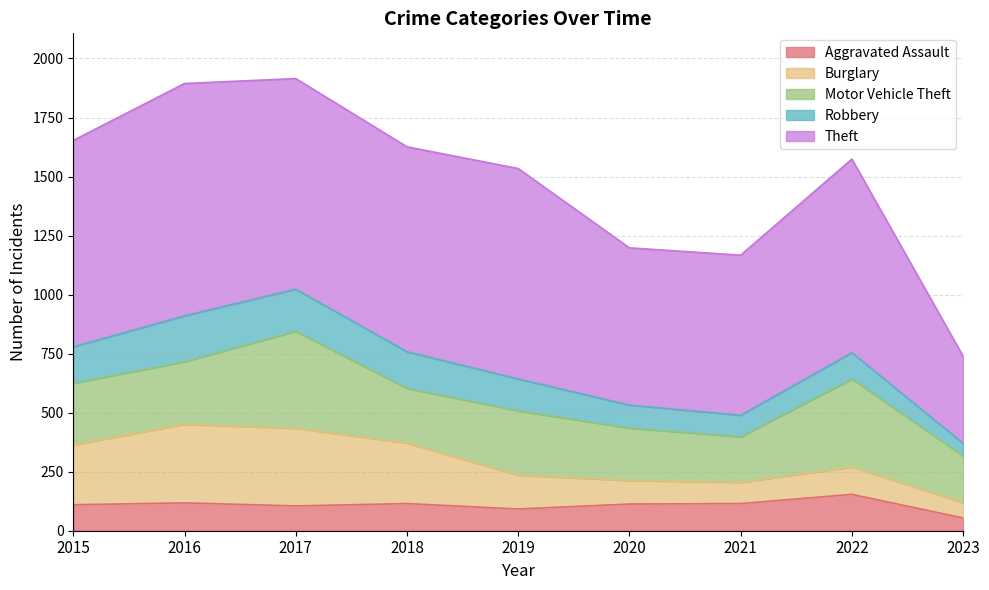

Does the chart display data point markers on the line(s)?

No